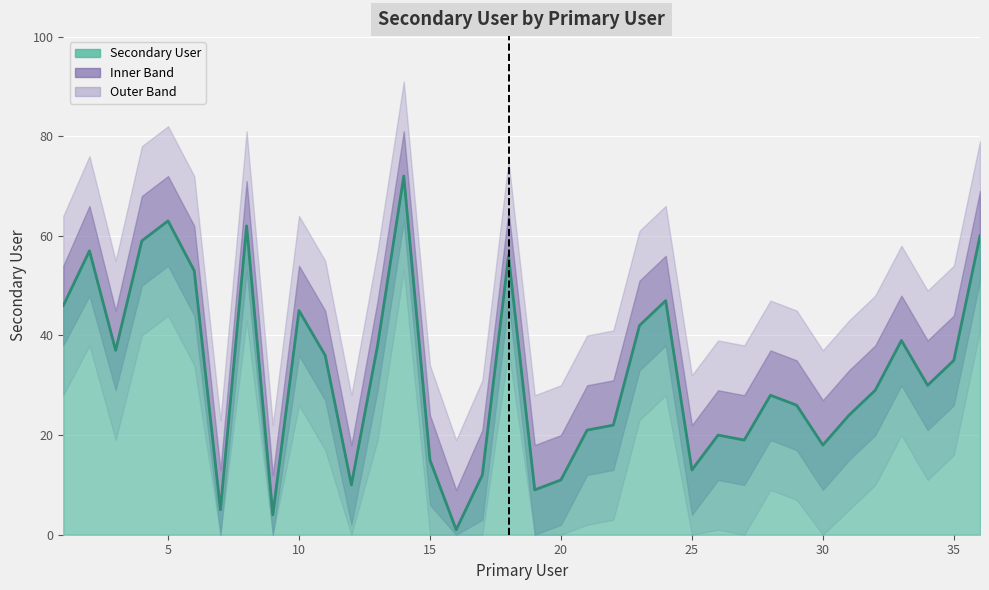

How many points are higher than both their immediate neighbors (excluding endpoints)?

10